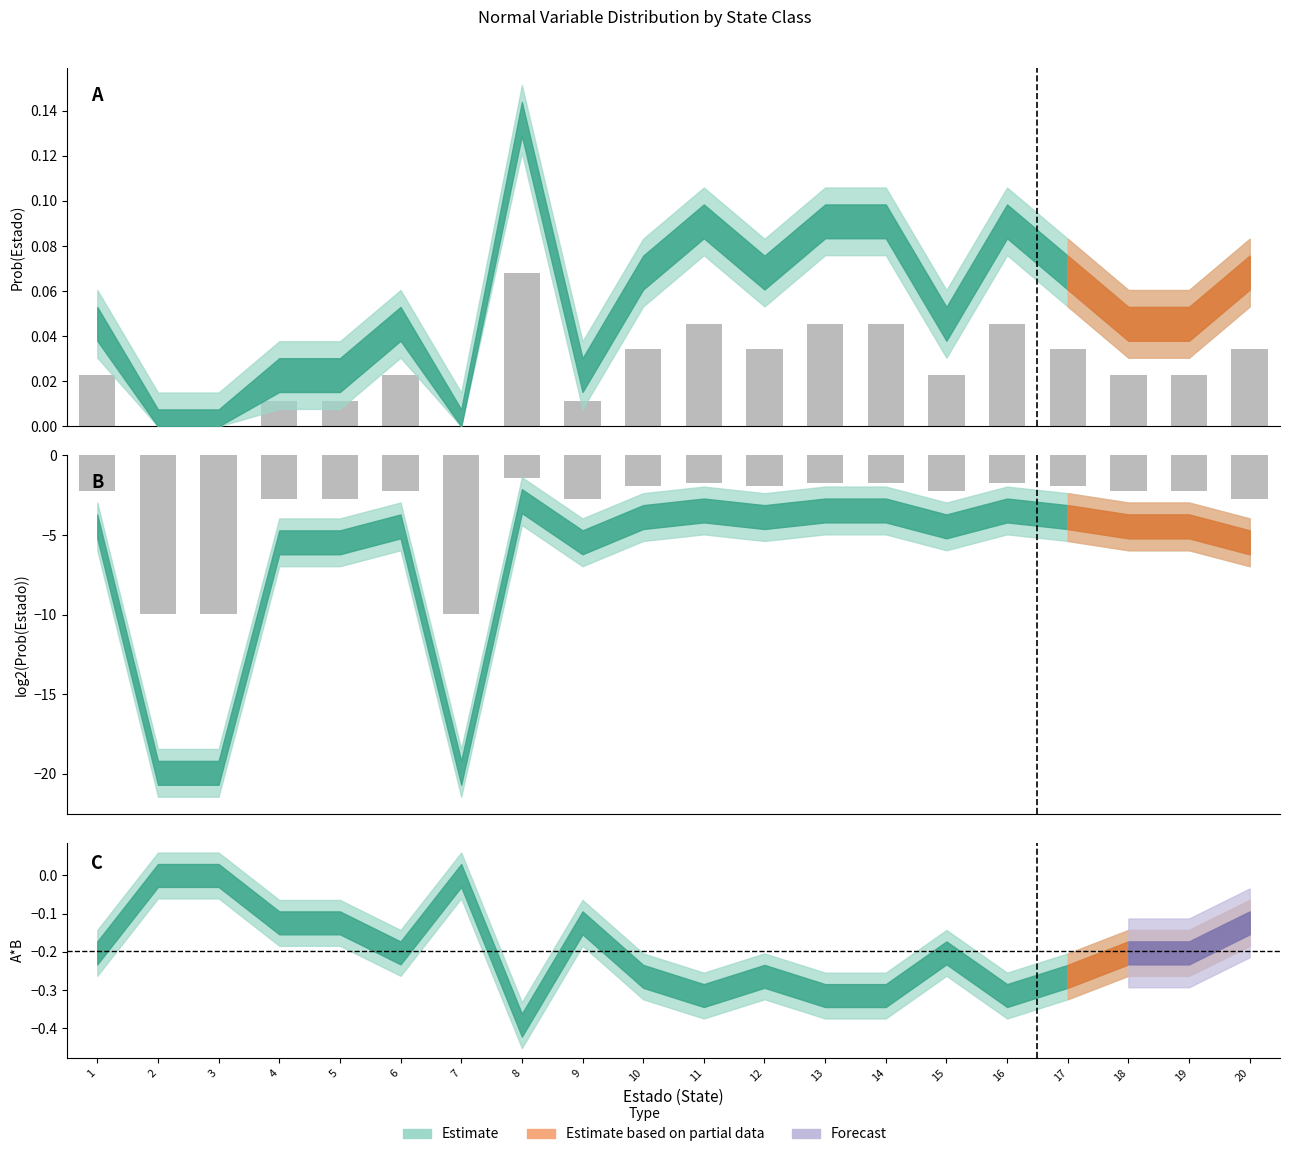

What is the value of the log2(Prob(Estado)) bar at the 17th from the left?

-1.9